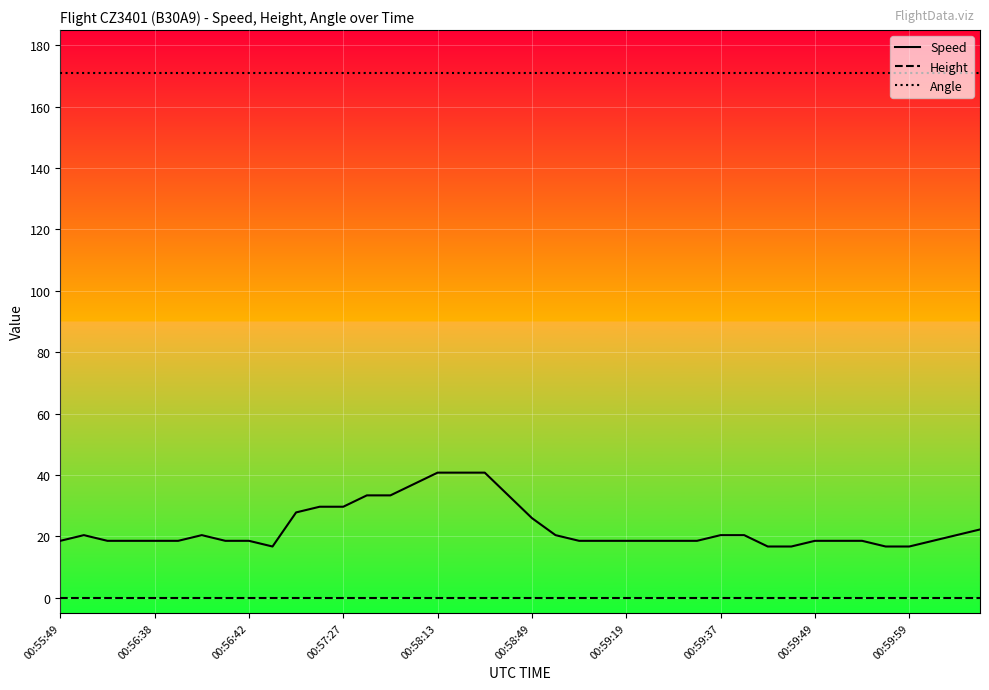

Which series has the largest total across all categories?

Angle